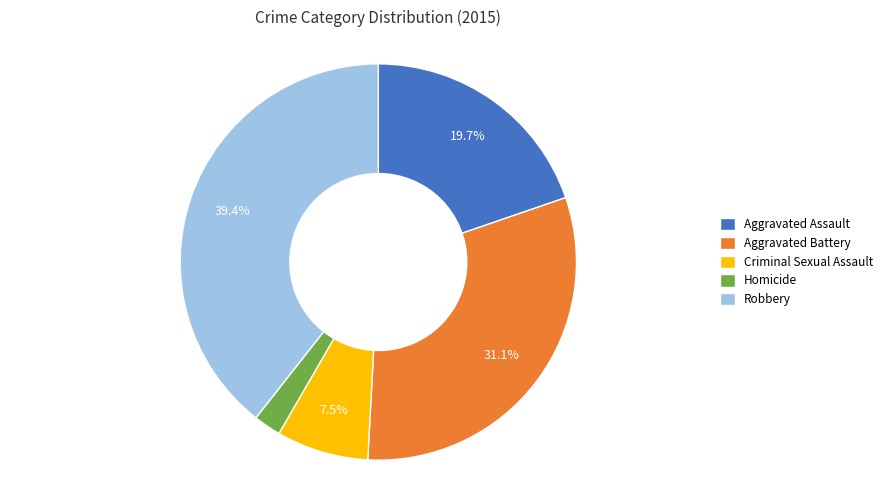

The Aggravated Assault slice represents 34% of the pie. True or false?

False